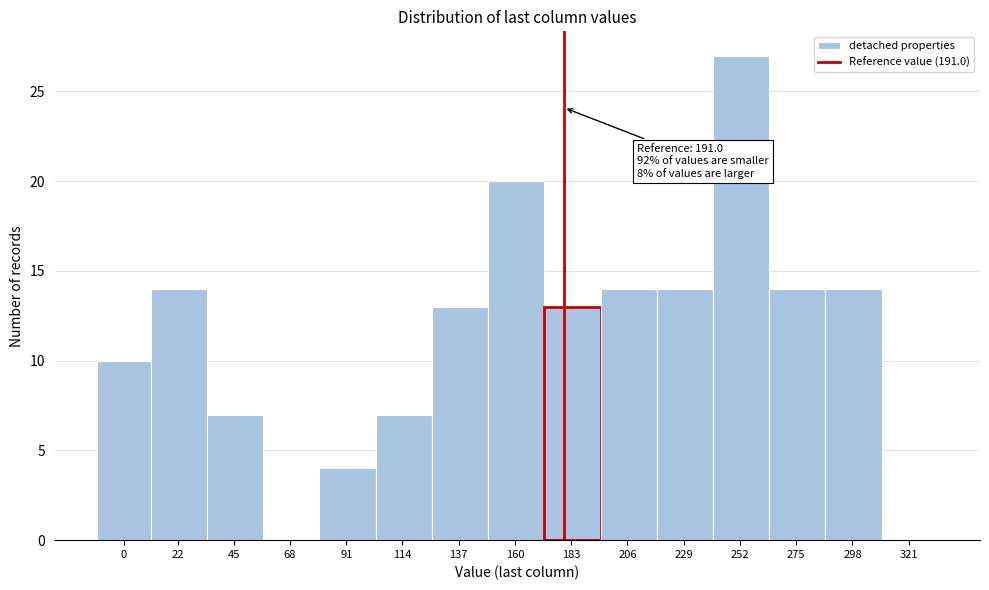

Reading left to right, transcribe all the data shown in this chart.

0=10	22=14	45=7	68=0	91=4	114=7	137=13	160=20	183=13	206=14	229=14	252=27	275=14	298=14	321=0